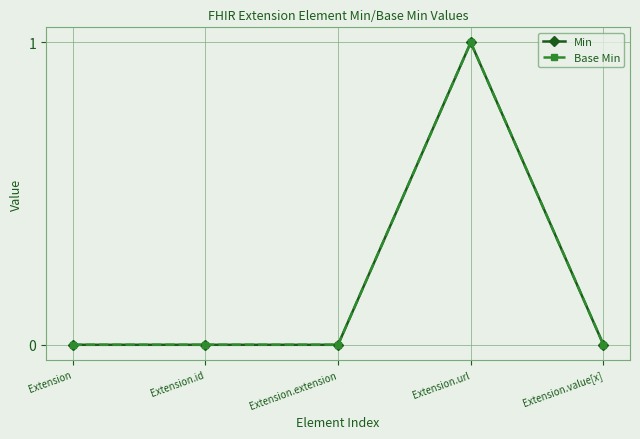

Count the number of data series in this chart.

2